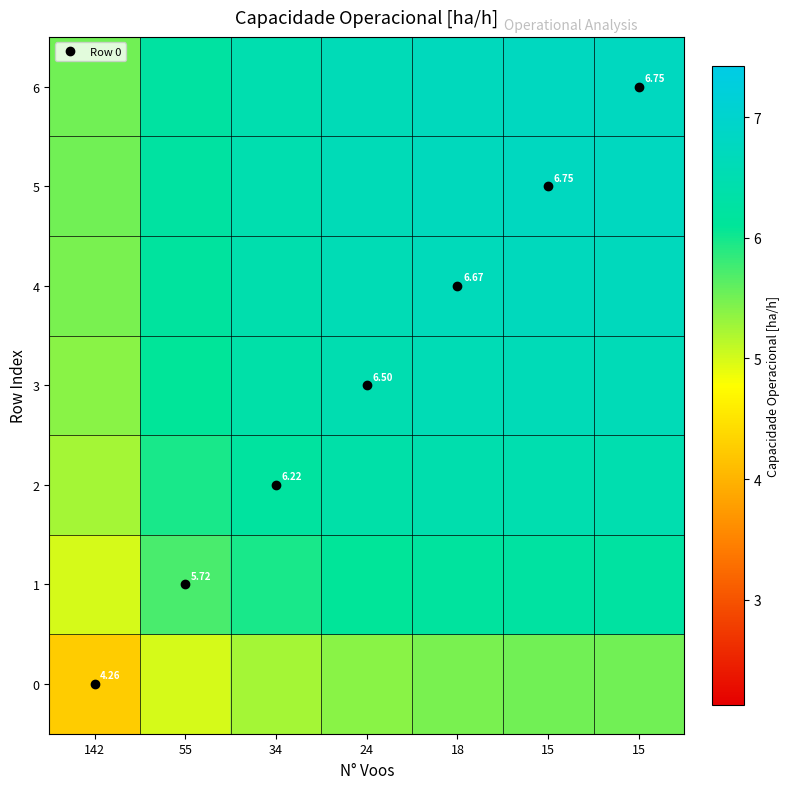

List the series in order of their peak value, lowest first.

0, 1, 2, 3, 4, 5, 6